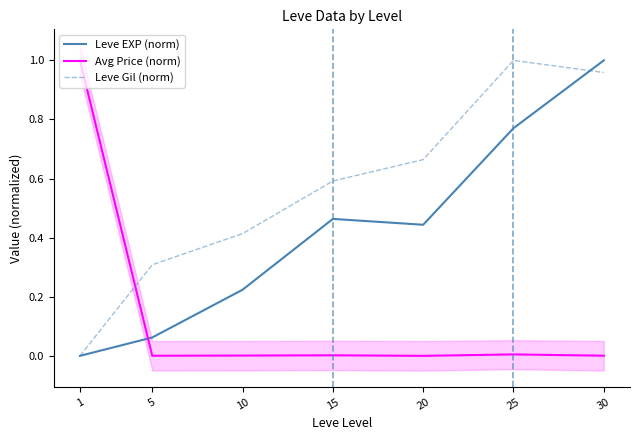

What is the difference between the highest and lowest values at 15?

0.6